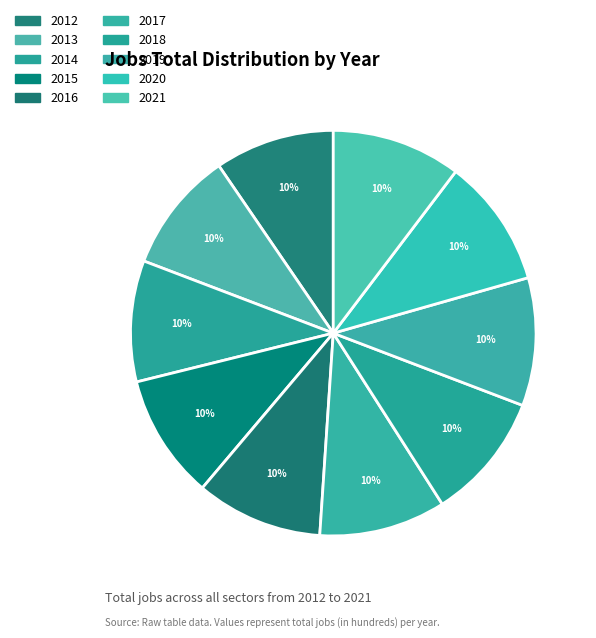

The 2012 slice represents 1% of the pie. True or false?

False